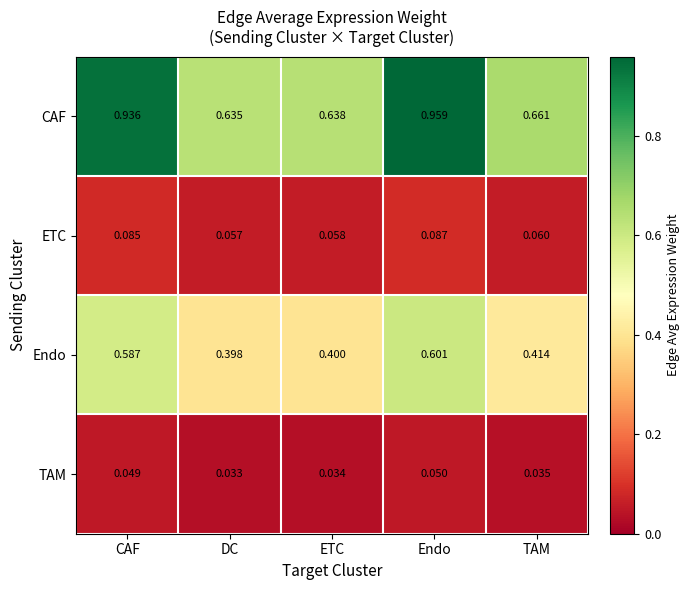

How many data points does each series have?

5